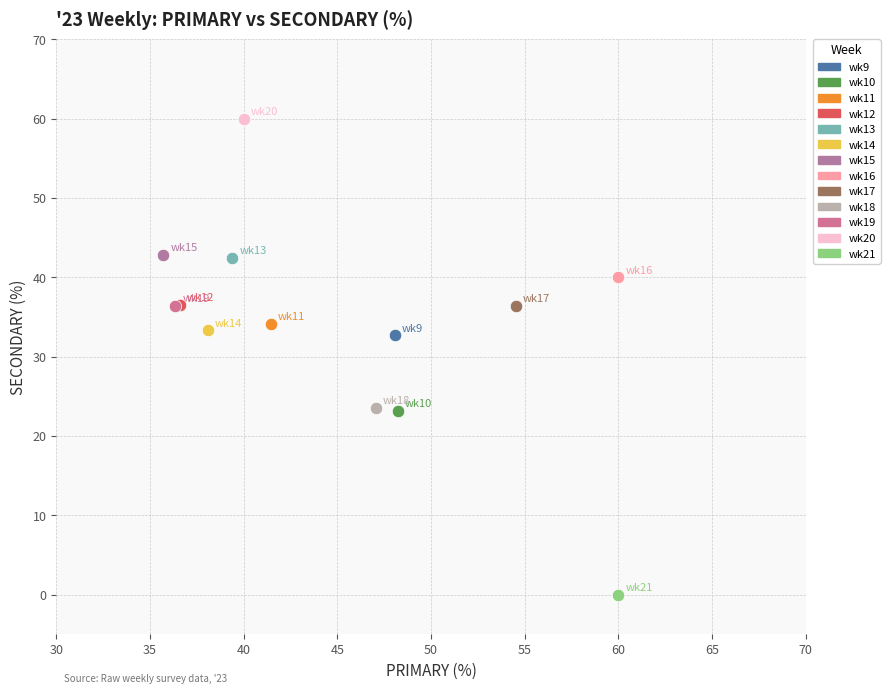

Which series contains the highest Y value?

wk20